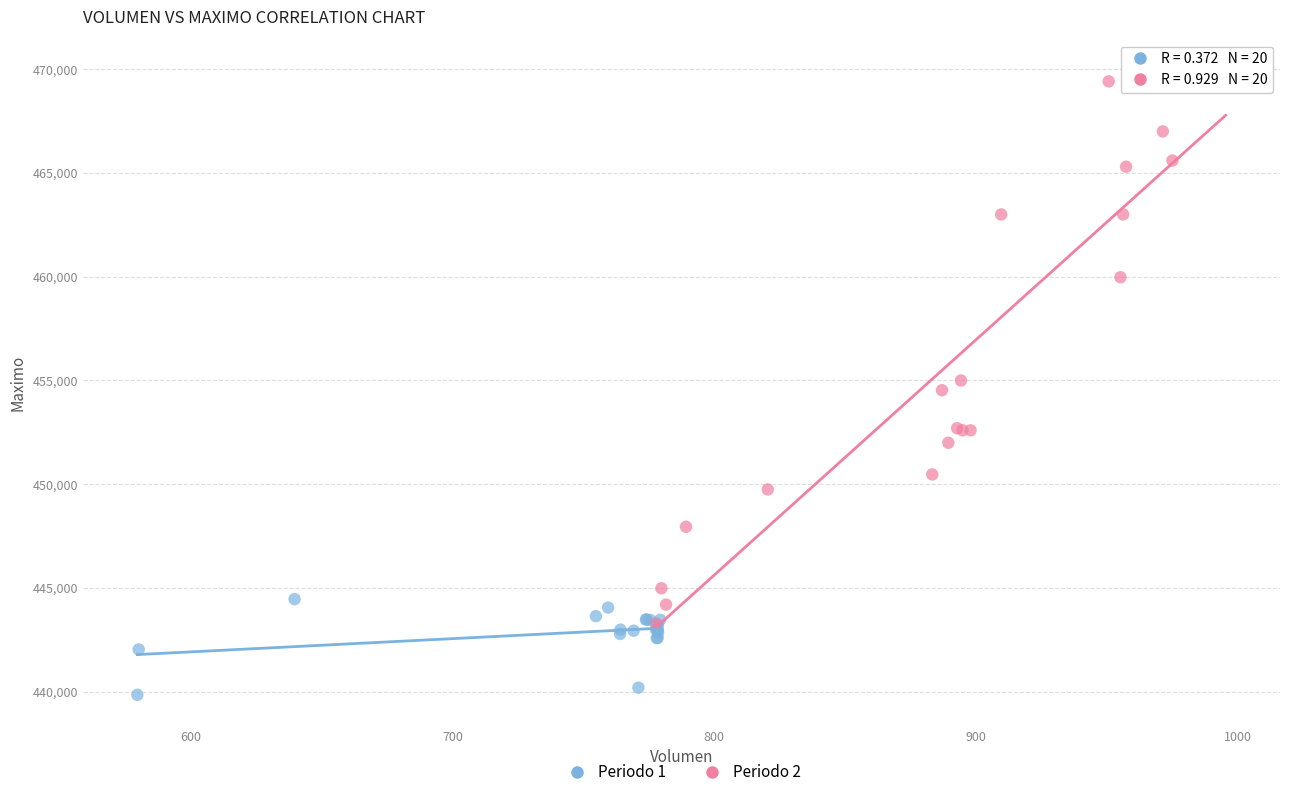

Which series reaches the maximum Y coordinate?

Periodo 2